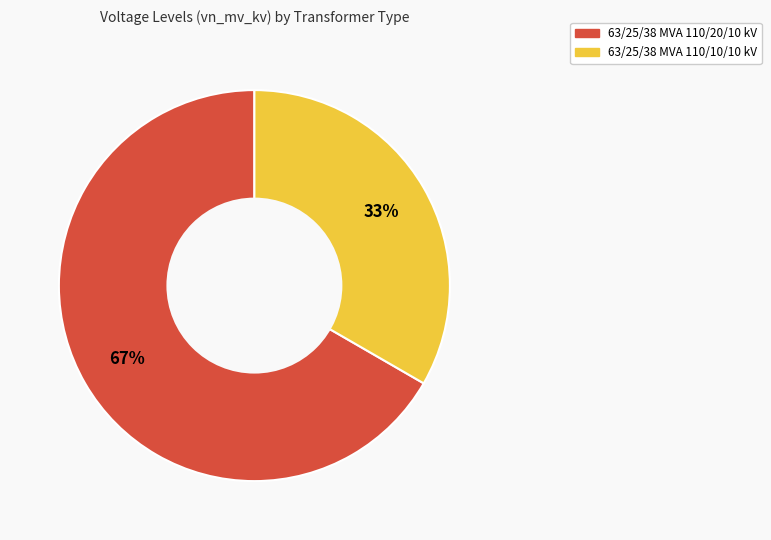

The 63/25/38 MVA 110/10/10 kV slice represents 39% of the pie. True or false?

False